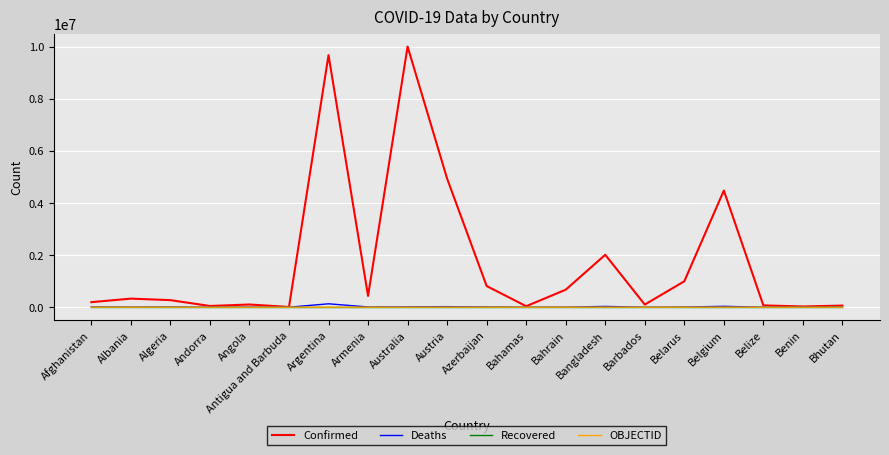

Which category has the highest value across all series?

Australia